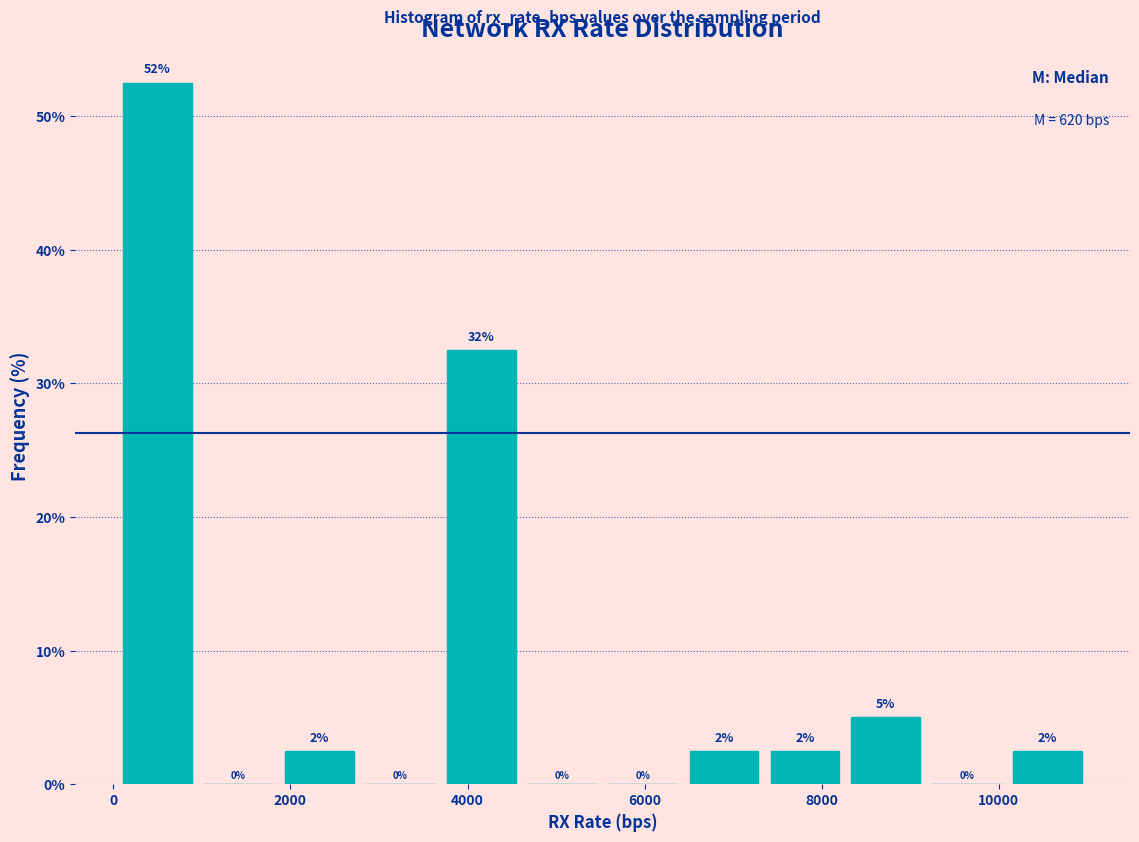

Which range on the x-axis has the tallest bar?

0 to 1000